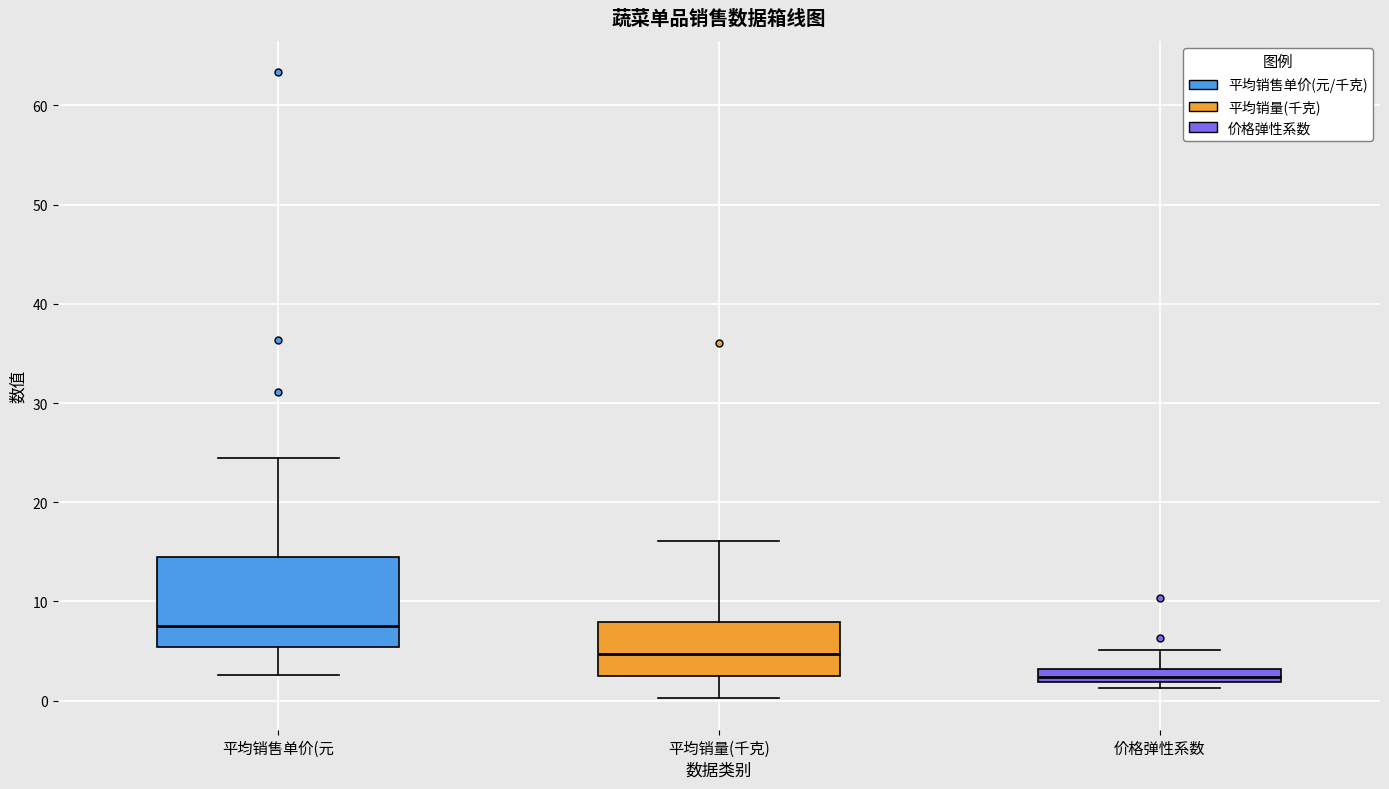

Where does the upper whisker of the box for 价格弹性系数 end on the y-axis? The values are not printed on the chart, so give them approximately, as read against the axis.

5